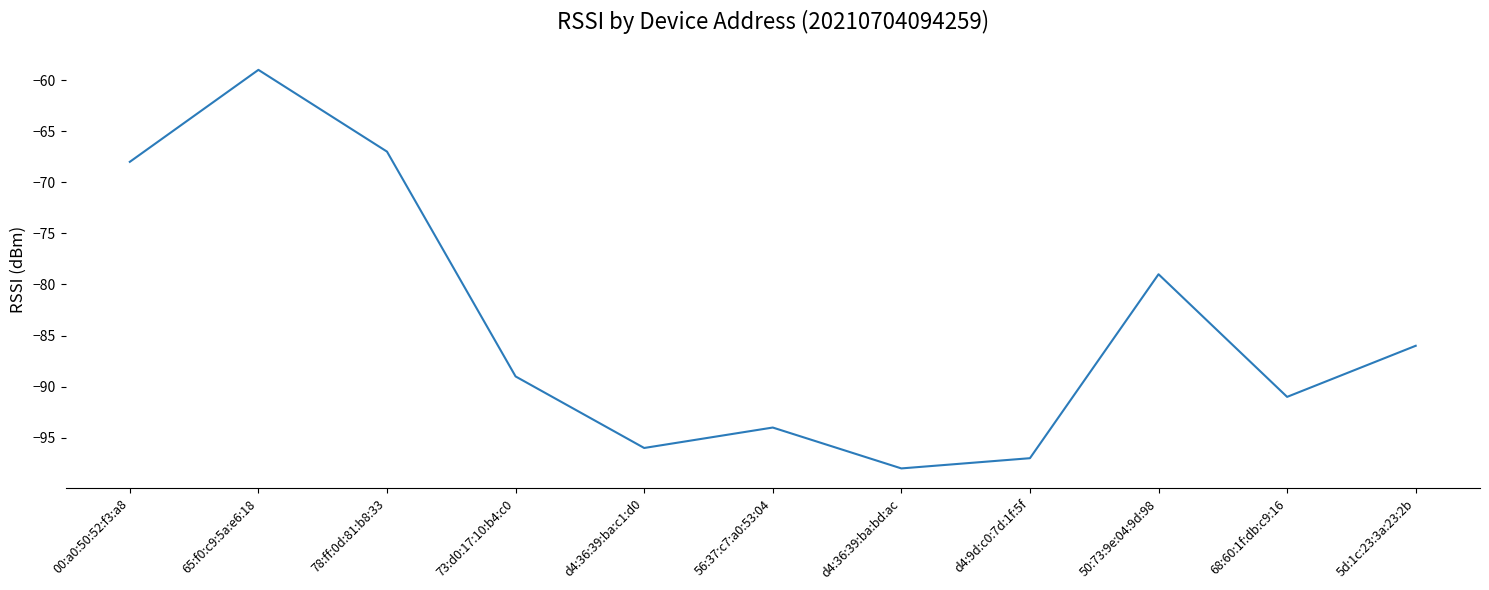

What is the difference between the values at 00:a0:50:52:f3:a8 and 56:37:c7:a0:53:04?

26